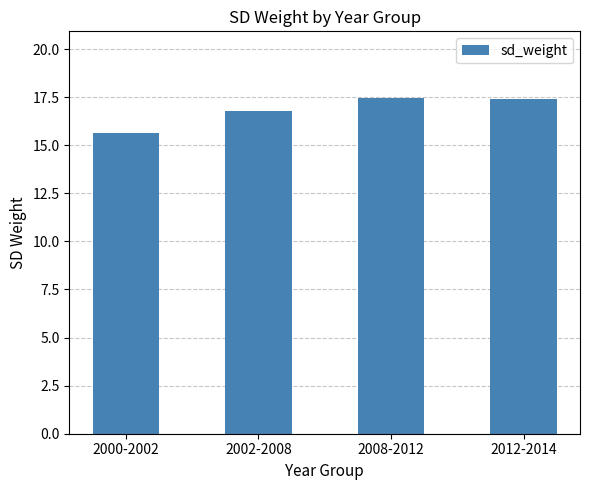

What is the value of the 2nd bar from the left?

16.8